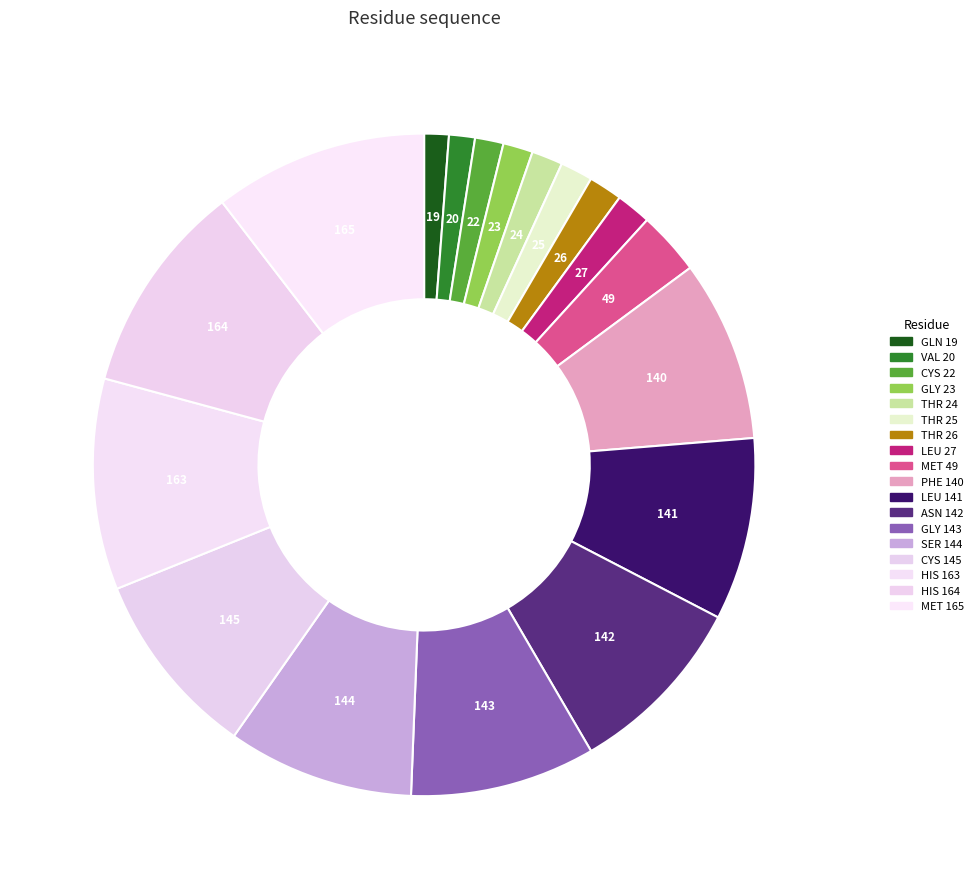

How many segments does this pie chart have?

18